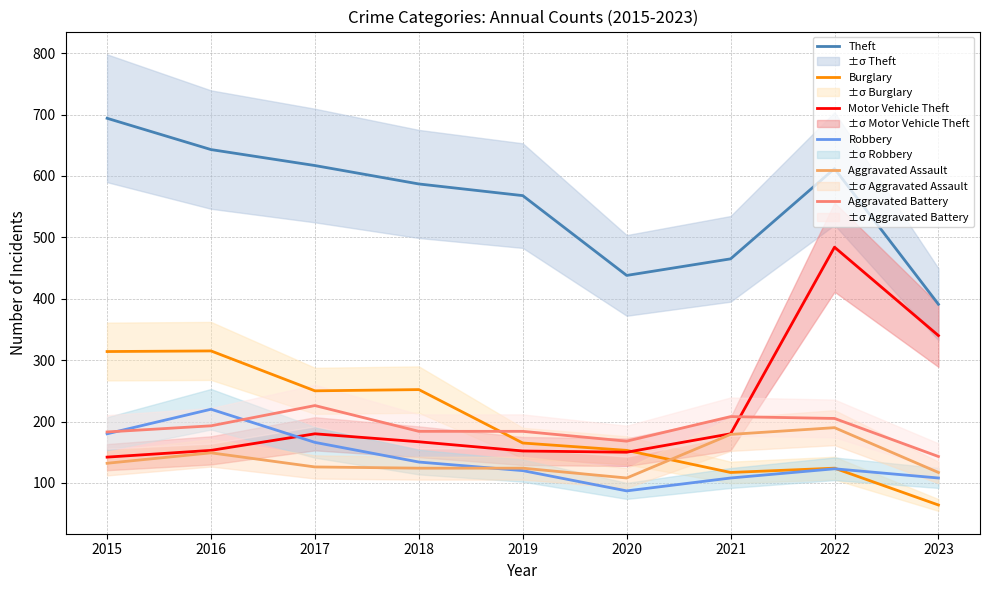

Reading left to right, transcribe all the data shown in this chart.

Theft: 2015=694	2016=643	2017=617	2018=587	2019=568	2020=438	2021=465	2022=612	2023=391
Burglary: 2015=314	2016=315	2017=250	2018=252	2019=165	2020=153	2021=117	2022=124	2023=64
Motor Vehicle Theft: 2015=142	2016=153	2017=180	2018=167	2019=152	2020=150	2021=180	2022=484	2023=340
Robbery: 2015=180	2016=220	2017=166	2018=134	2019=120	2020=87	2021=108	2022=123	2023=108
Aggravated Assault: 2015=132	2016=149	2017=126	2018=124	2019=124	2020=108	2021=179	2022=190	2023=117
Aggravated Battery: 2015=183	2016=193	2017=226	2018=184	2019=184	2020=168	2021=208	2022=205	2023=143